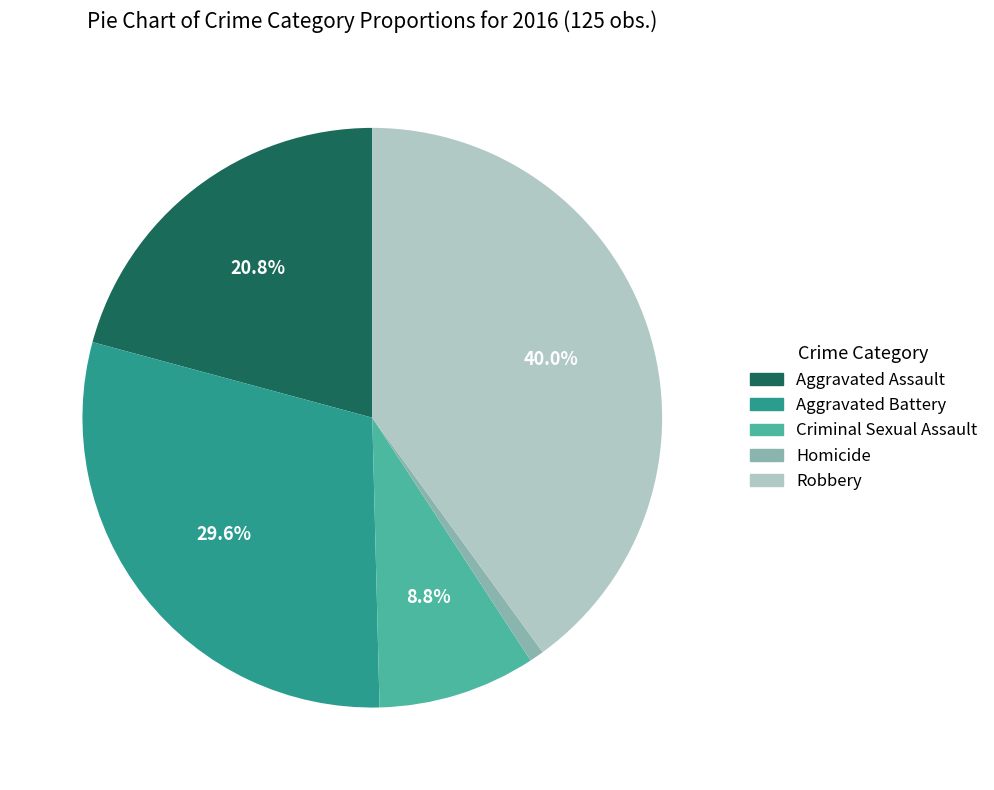

What is the smallest slice in the pie chart?

Homicide